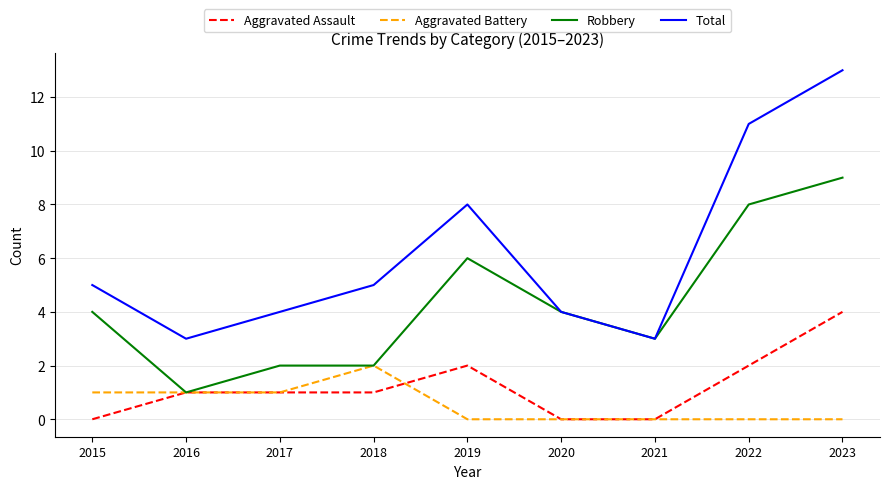

What is the difference between the highest and lowest values at 2022?

11